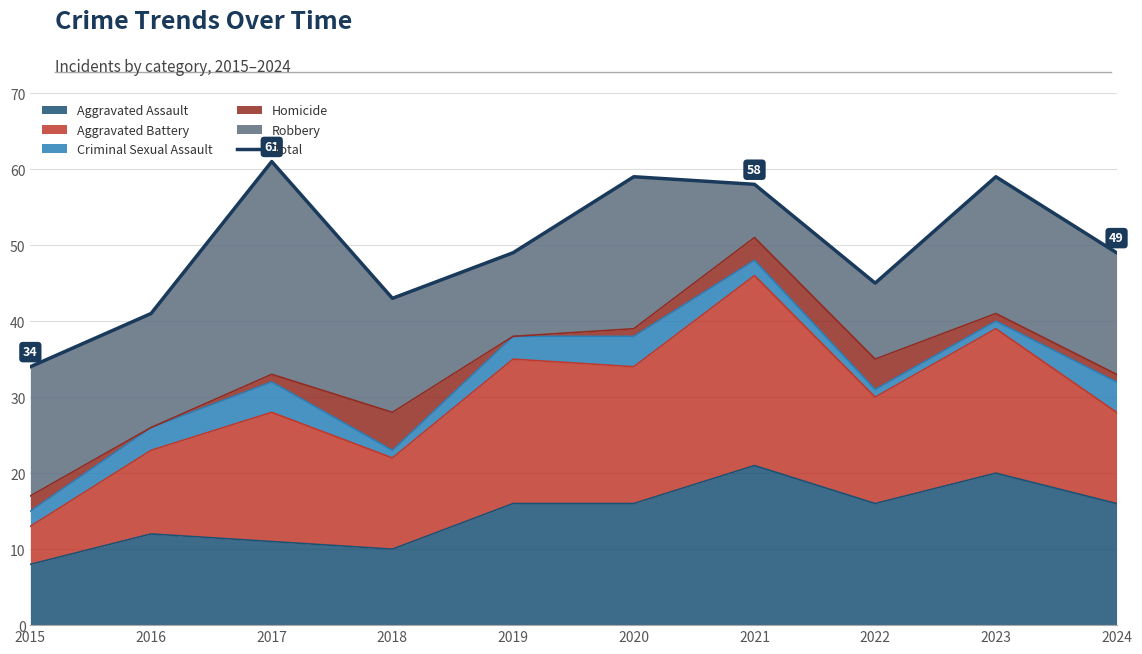

What is the difference between the maximum and second lowest values?

20